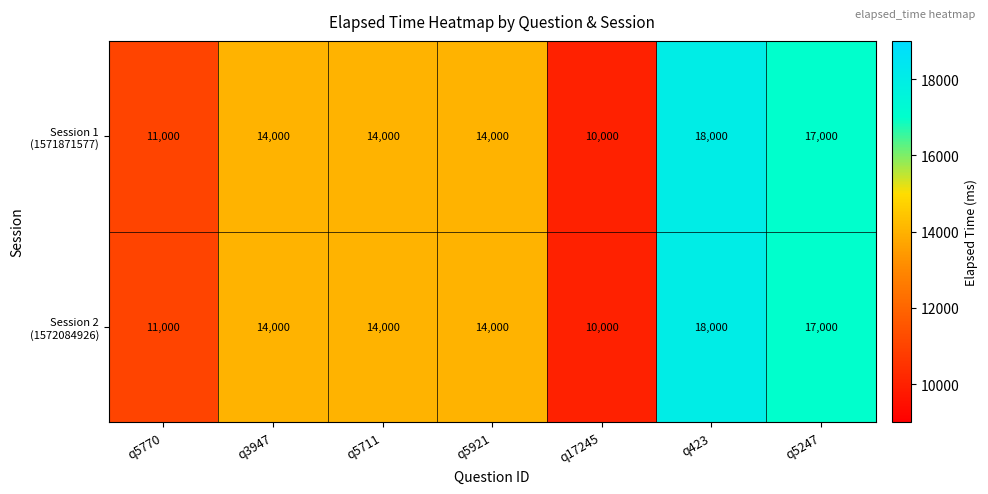

What is the minimum value shown in the chart?

10000